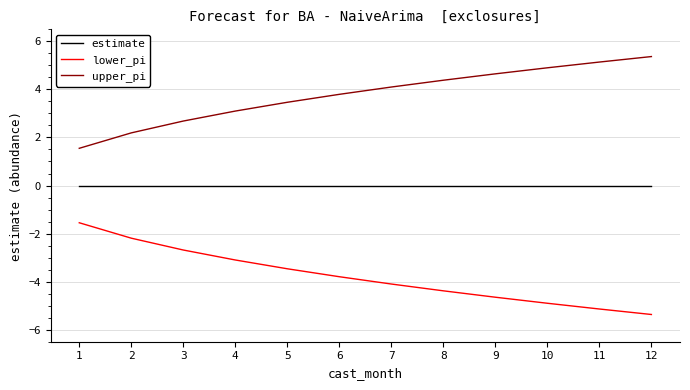

The value of estimate at 7 is 0.0. True or false?

True